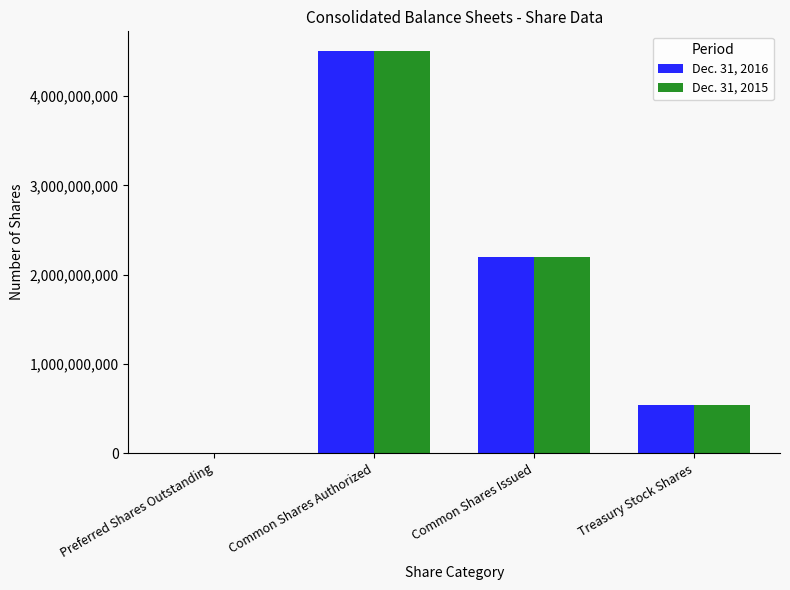

Where does the Dec. 31, 2015 series first go above 2200000000?

Common Shares Authorized